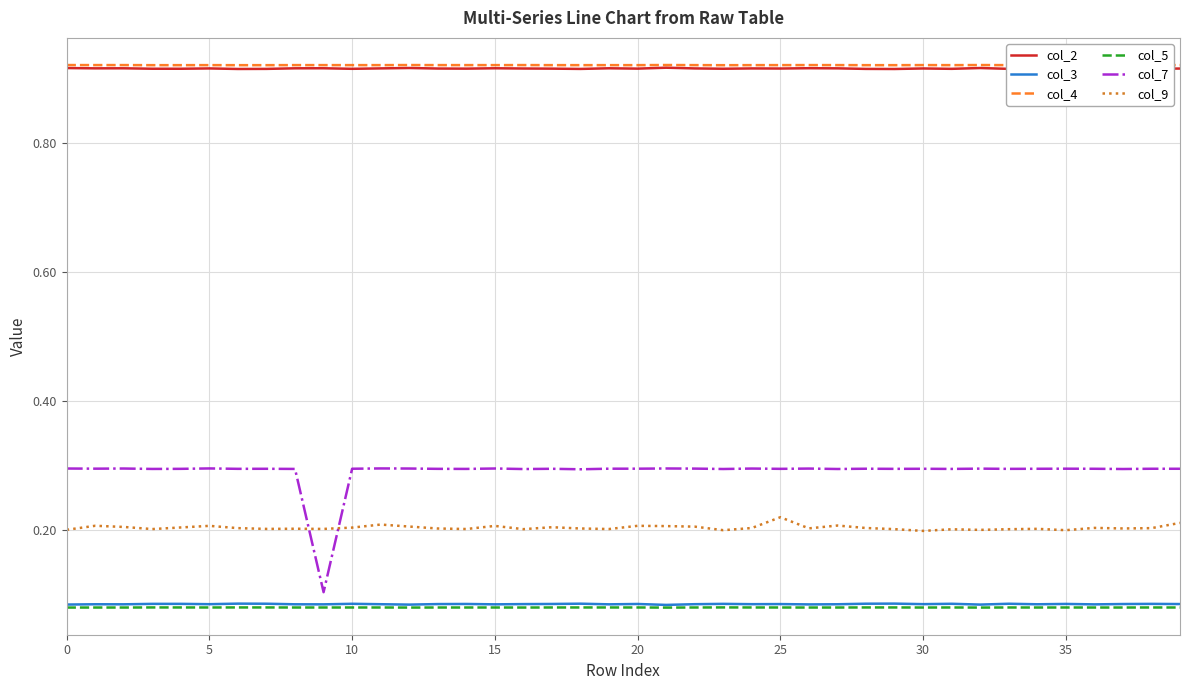

What are all the series names shown in the legend?

col_2, col_3, col_4, col_5, col_7, col_9